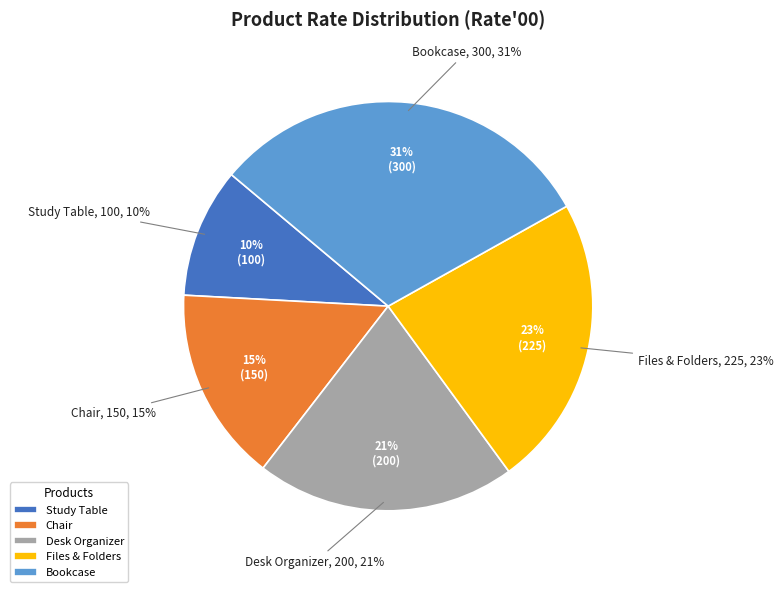

Is there a majority slice in this chart?

No